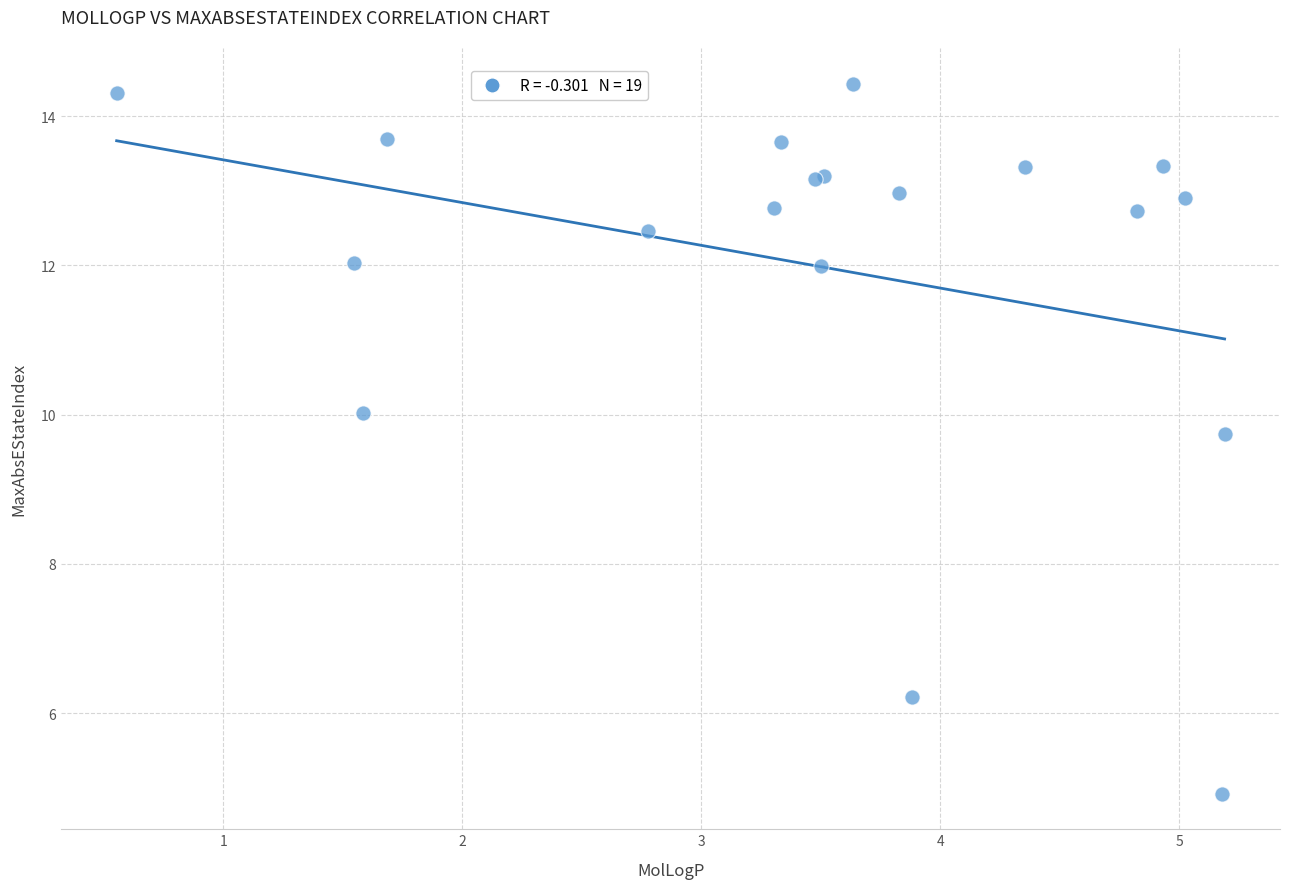

What Y value in the scatter plot is closest to 9?

9.7